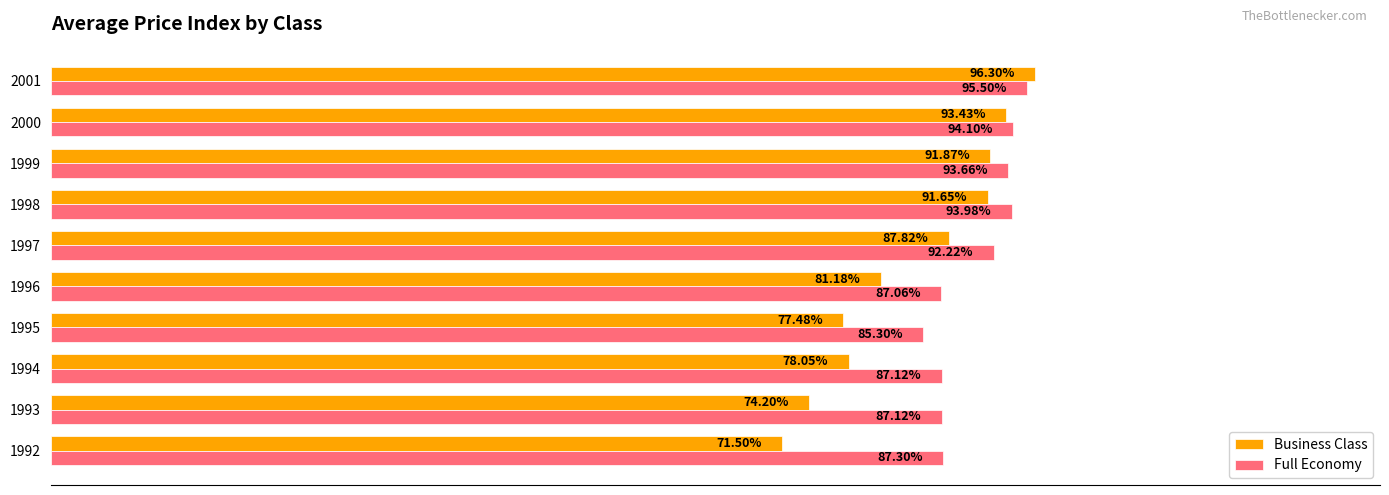

Rank the series by their maximum value, from lowest to highest.

Full Economy, Business Class